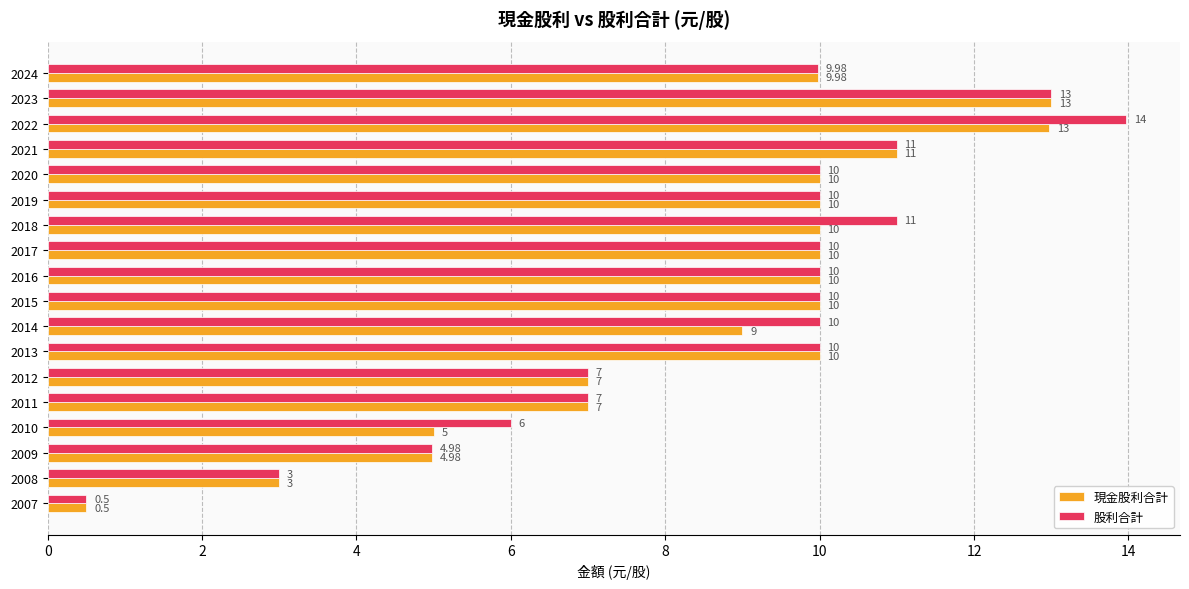

At which category is the sum across all series the highest?

2022